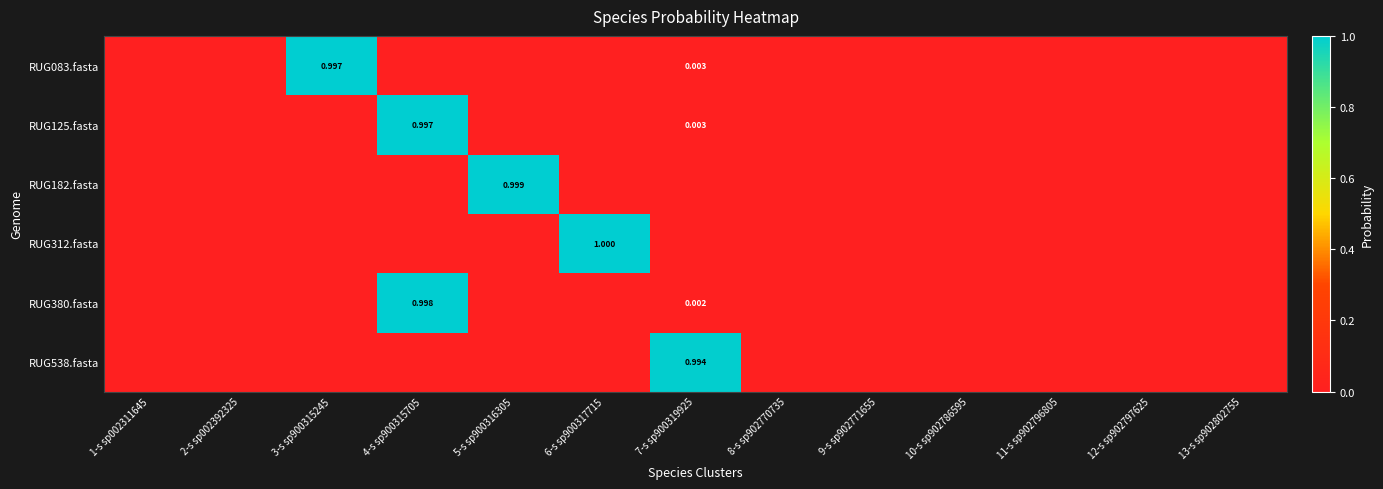

At which label does RUG125.fasta reach its minimum?

1-s sp002311645